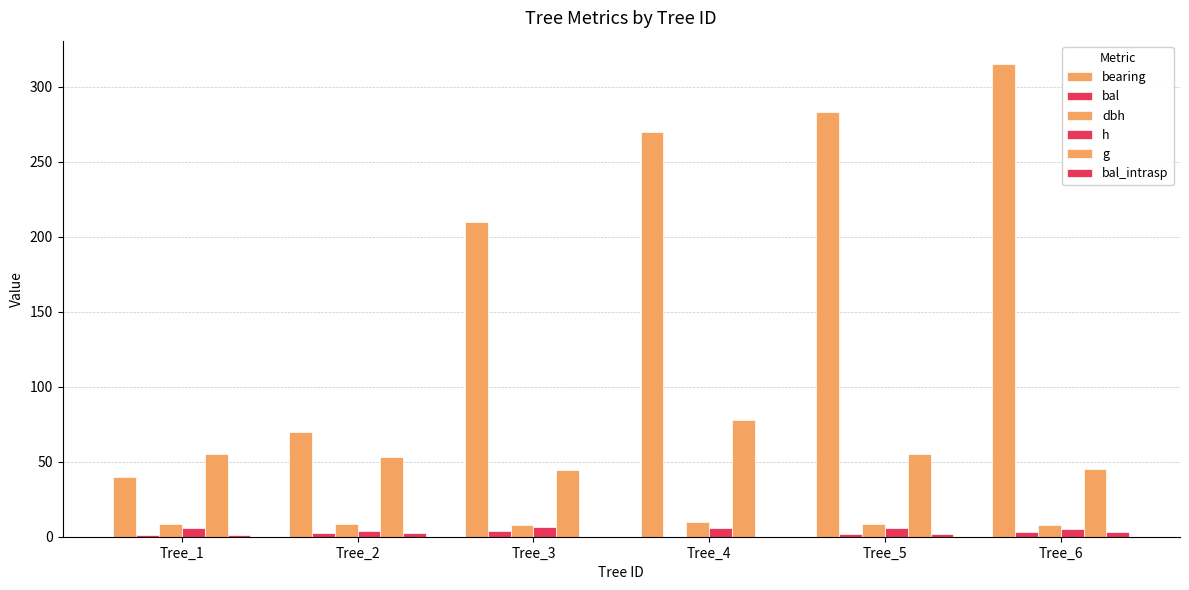

Where is dbh nearest to the value 8?

Tree_2